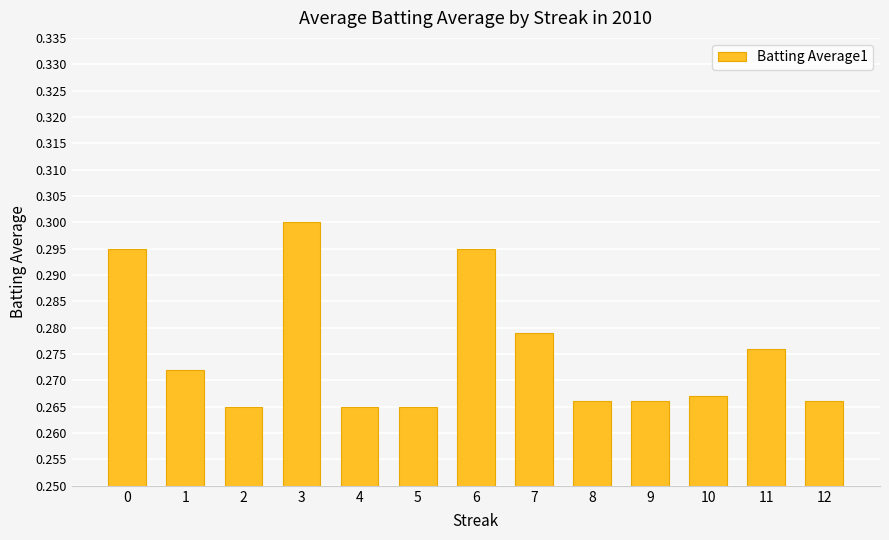

The chart shows a value of 0.3 at 8. True or false?

True